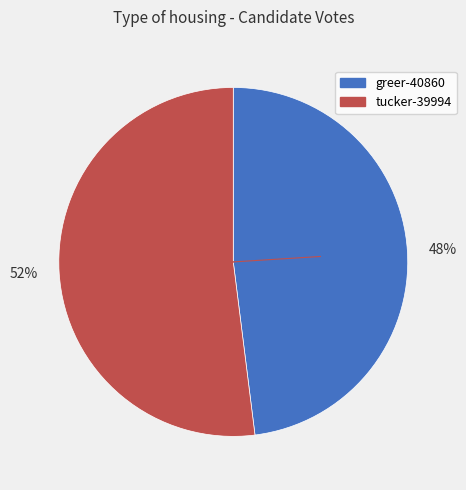

Does any single category account for the majority?

Yes